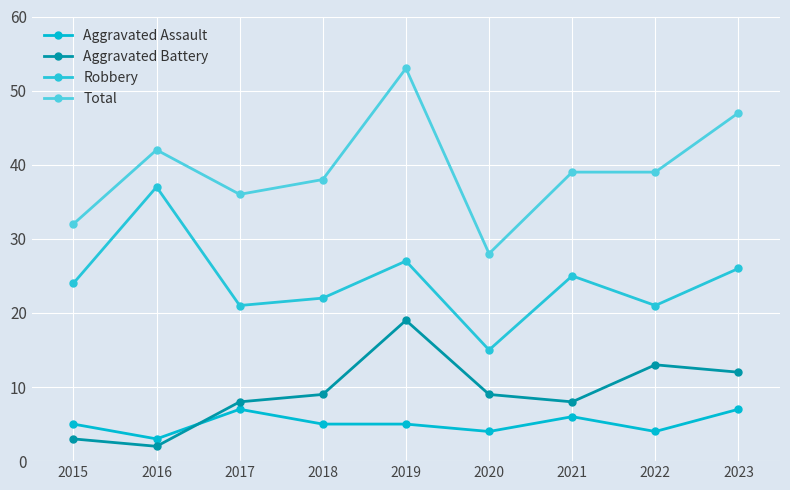

How many values in the Robbery series are below 24?

4